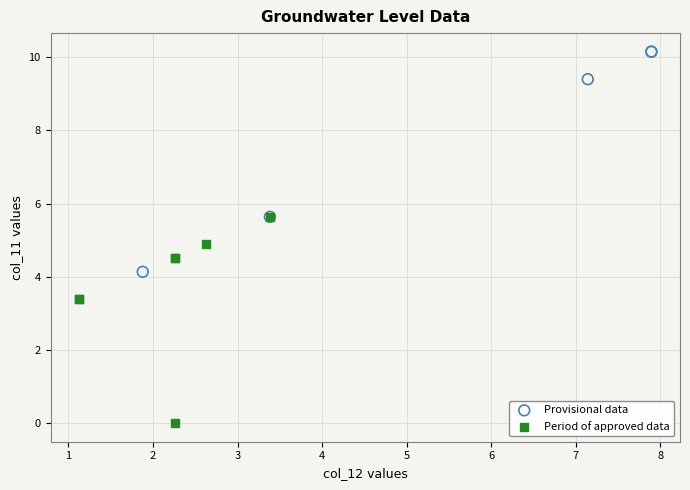

Which series reaches the minimum Y coordinate?

Period of approved data